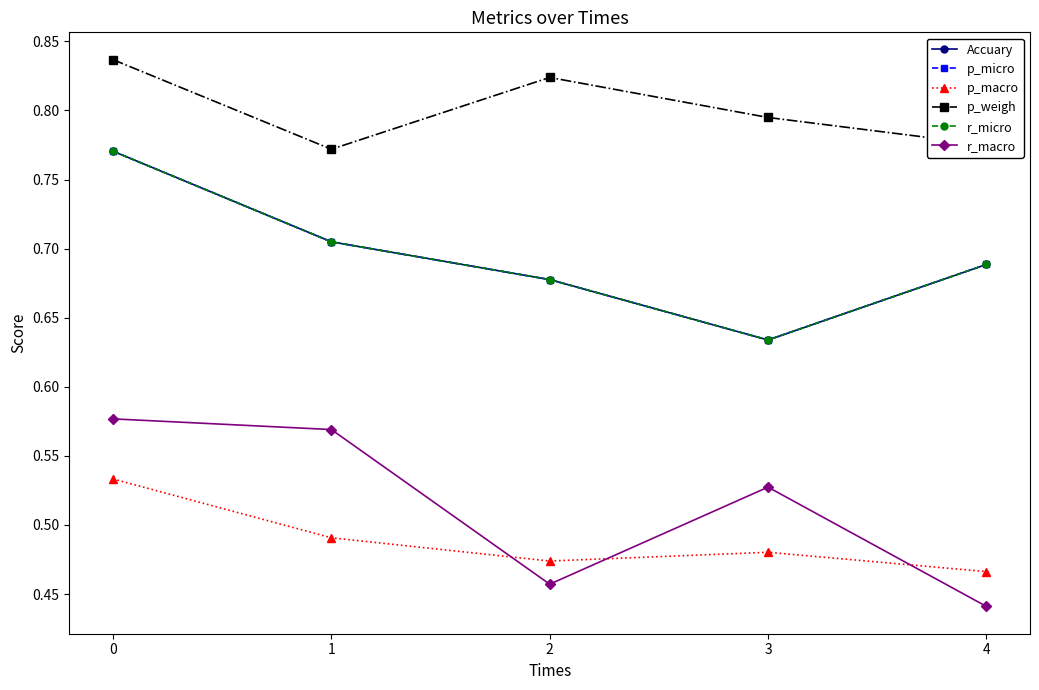

Reading right to left, extract all data points from this chart.

Accuary: 0.7	0.6	0.7	0.7	0.8
p_micro: 0.7	0.6	0.7	0.7	0.8
p_macro: 0.5	0.5	0.5	0.5	0.5
p_weigh: 0.8	0.8	0.8	0.8	0.8
r_micro: 0.7	0.6	0.7	0.7	0.8
r_macro: 0.4	0.5	0.5	0.6	0.6